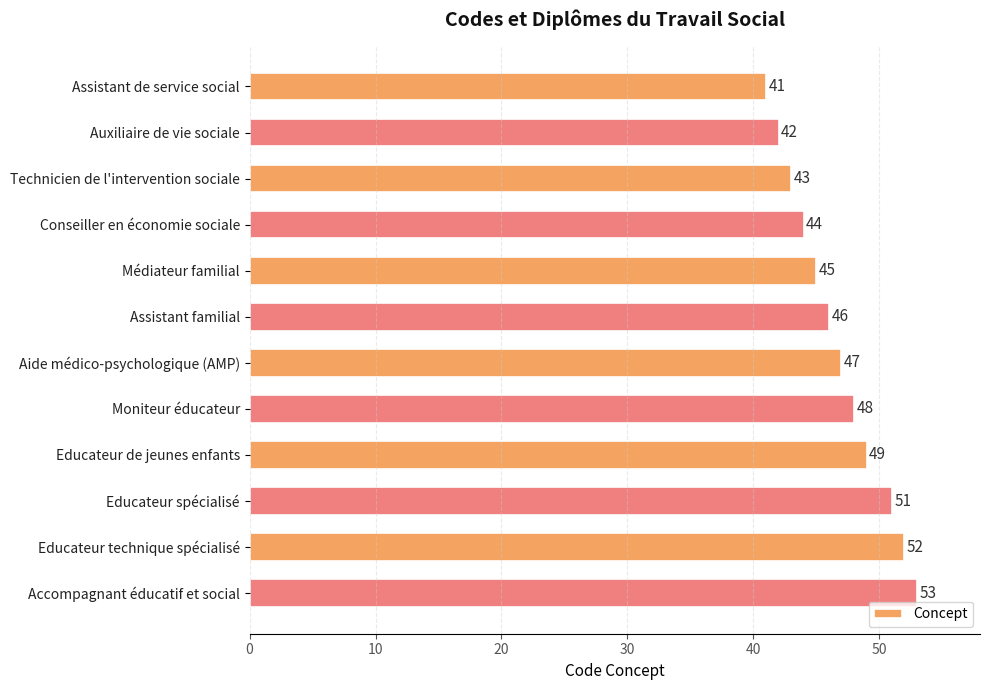

What is the sum of the values at Educateur spécialisé and Assistant familial?

97